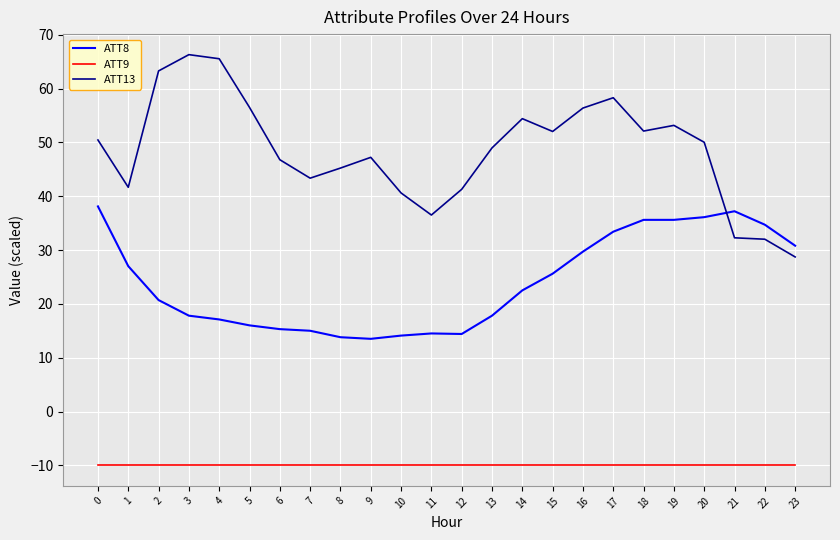

What is the difference between the maximum and second lowest values in the ATT8 series?

24.3